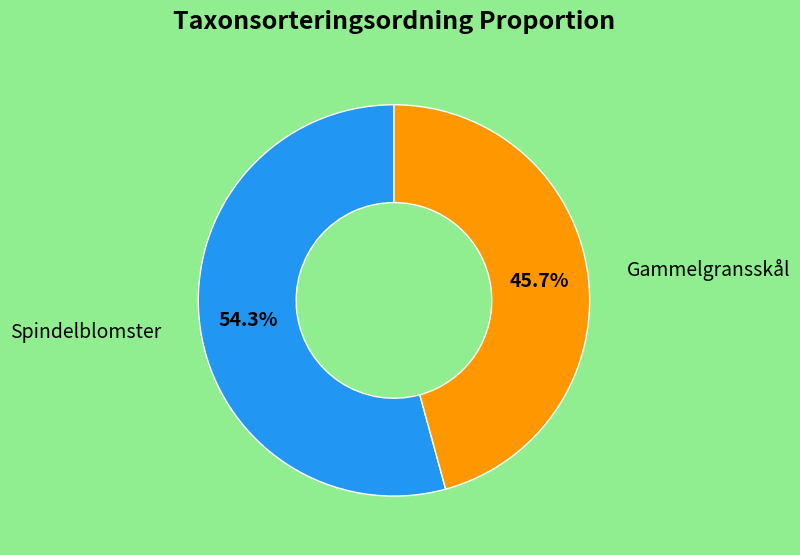

Is there a majority slice in this chart?

Yes